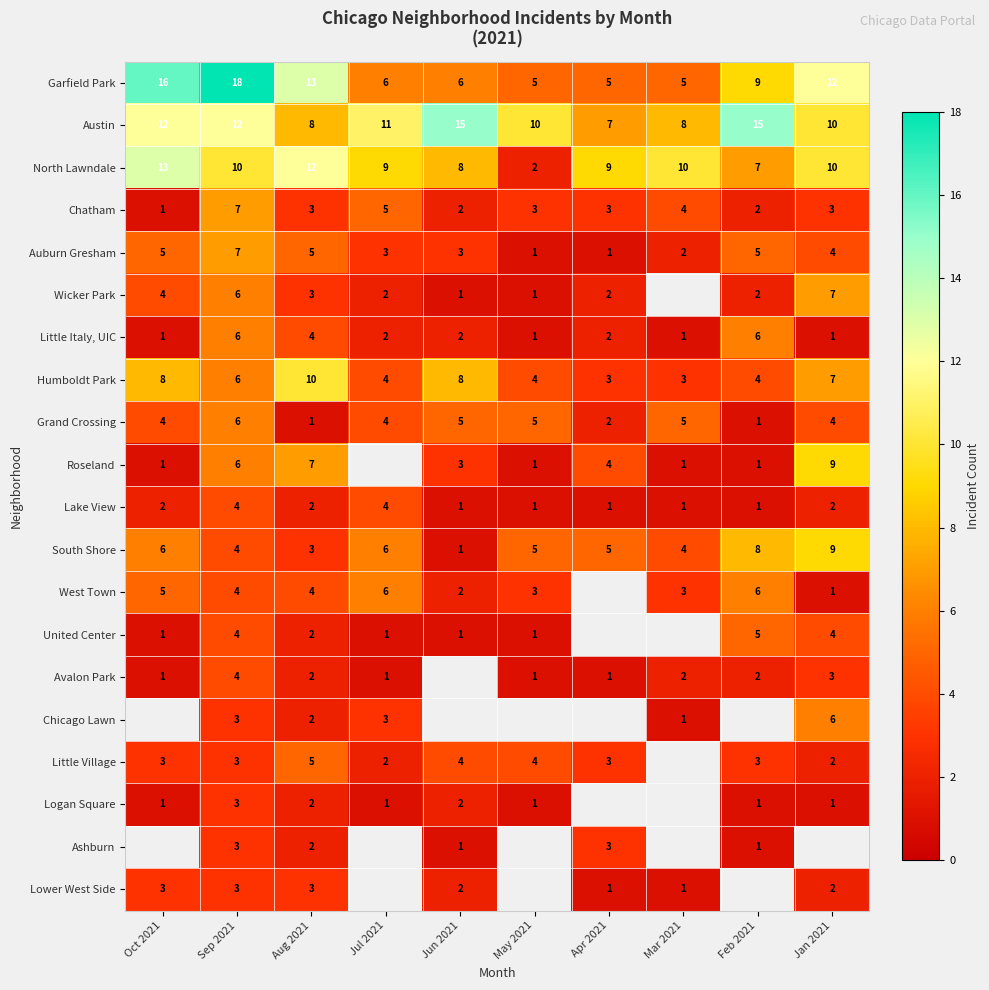

What is the difference between the maximum and minimum values in the Austin series?

8